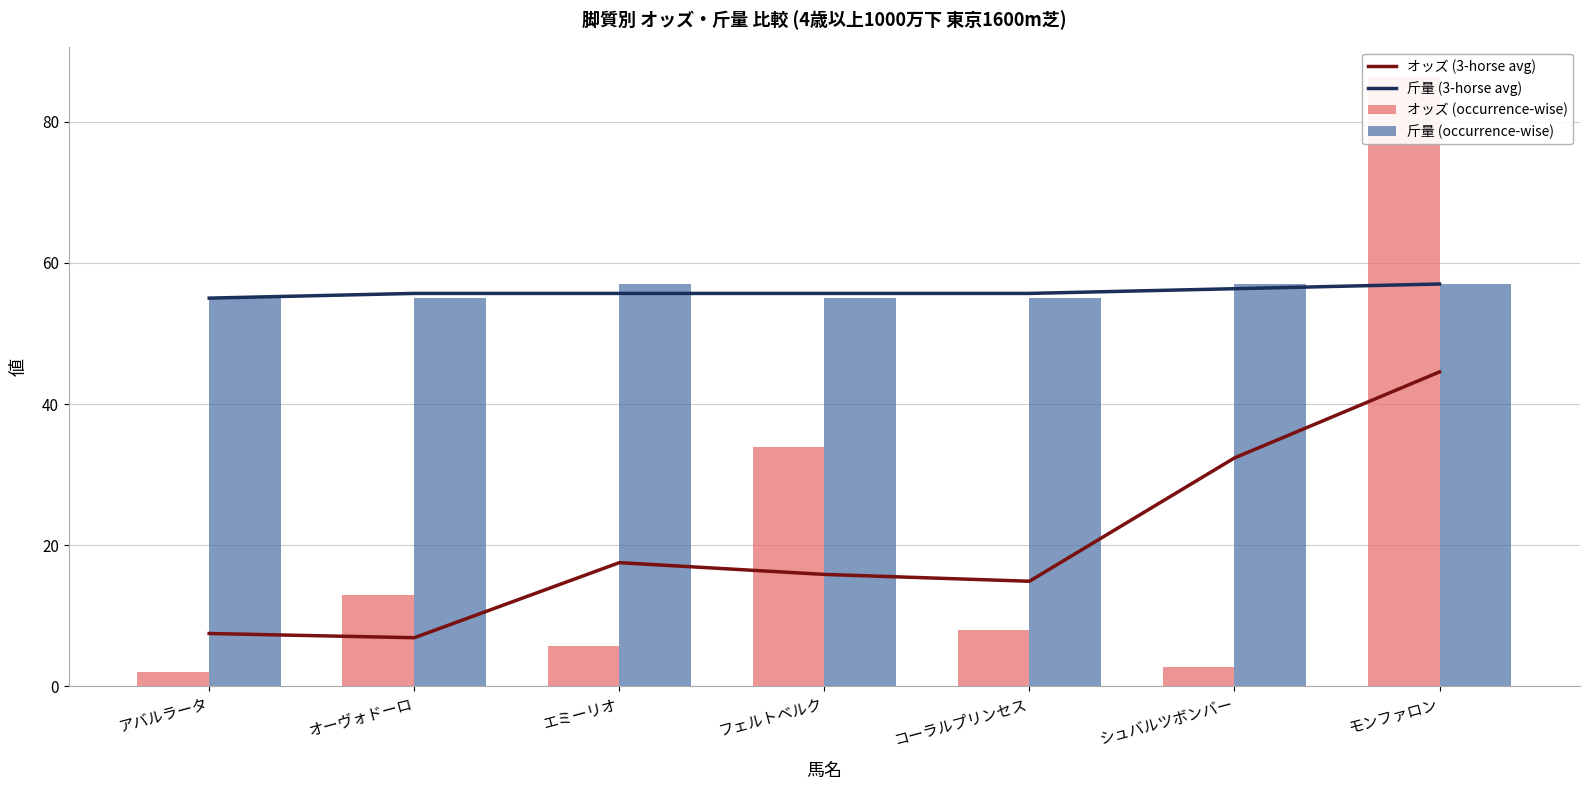

What is the difference between the highest and lowest values at モンファロン?

41.8